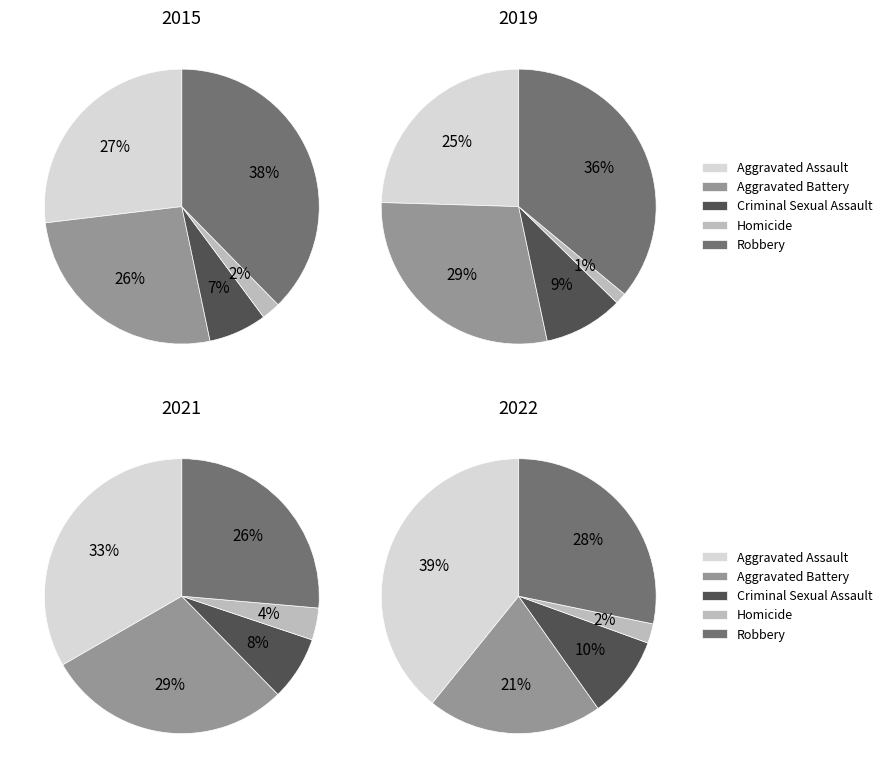

The Homicide slice represents 2% of the pie. True or false?

True